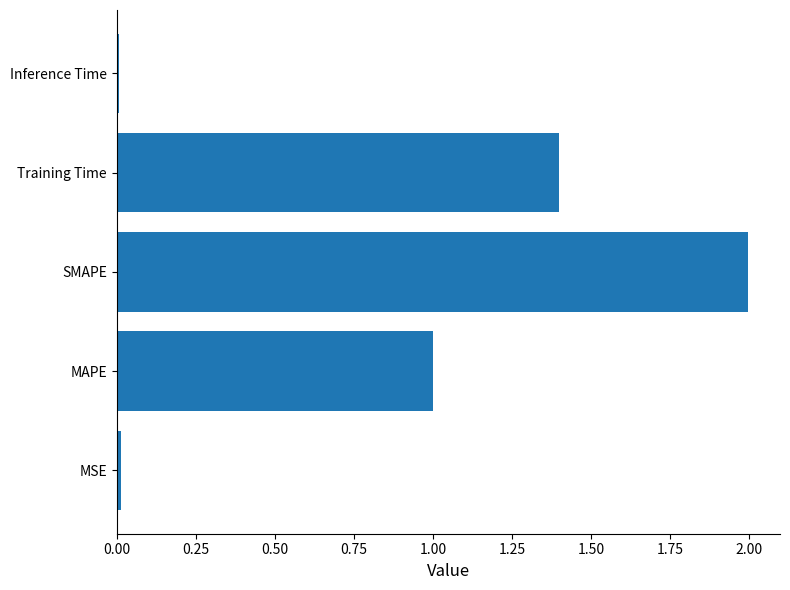

How many bars are there in total?

5